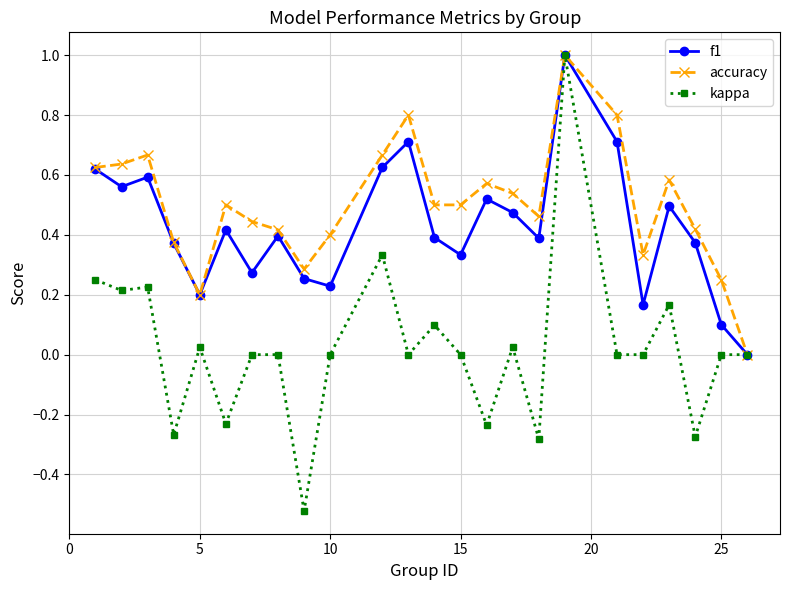

What are all the series names shown in the legend?

f1, accuracy, kappa